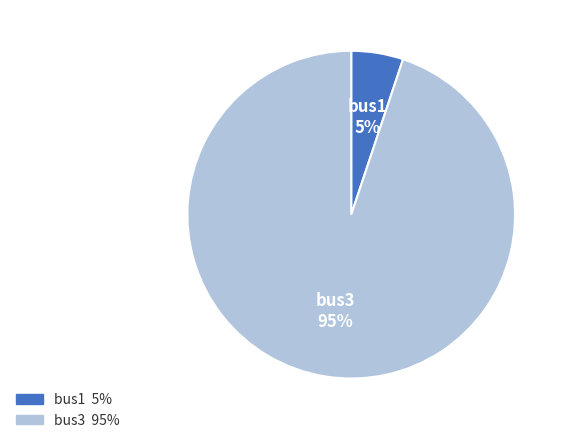

How many slices are in this pie chart?

2